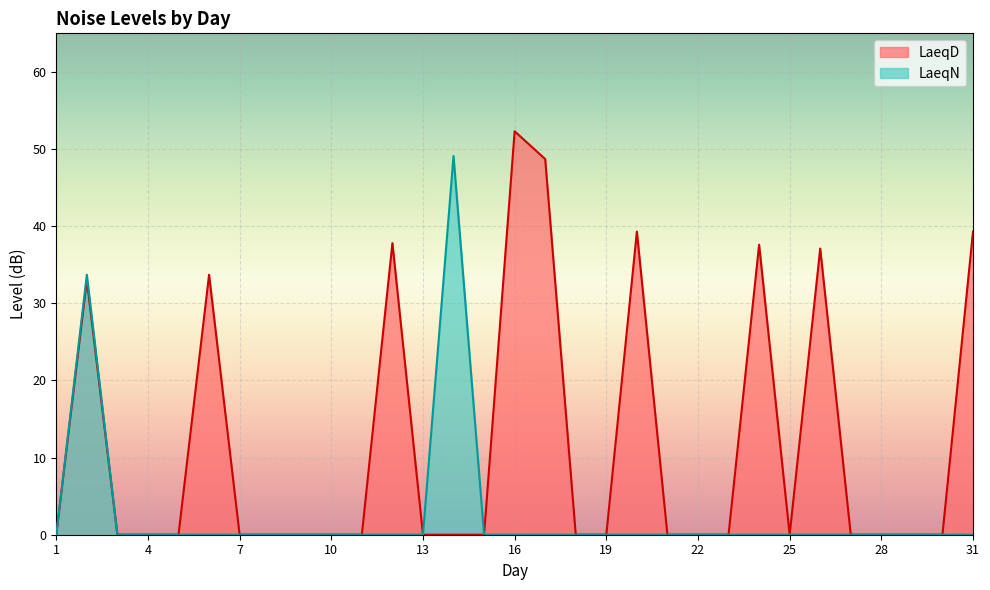

Reading left to right, list all the values displayed in this chart.

LaeqD: 1=0.0	2=33.0	3=0.0	4=0.0	5=0.0	6=33.7	7=0.0	8=0.0	9=0.0	10=0.0	11=0.0	12=37.8	13=0.0	14=0.0	15=0.0	16=52.3	17=48.7	18=0.0	19=0.0	20=39.3	21=0.0	22=0.0	23=0.0	24=37.6	25=0.0	26=37.1	27=0.0	28=0.0	29=0.0	30=0.0	31=39.3
LaeqN: 1=0.0	2=33.7	3=0.0	4=0.0	5=0.0	6=0.0	7=0.0	8=0.0	9=0.0	10=0.0	11=0.0	12=0.0	13=0.0	14=49.1	15=0.0	16=0.0	17=0.0	18=0.0	19=0.0	20=0.0	21=0.0	22=0.0	23=0.0	24=0.0	25=0.0	26=0.0	27=0.0	28=0.0	29=0.0	30=0.0	31=0.0